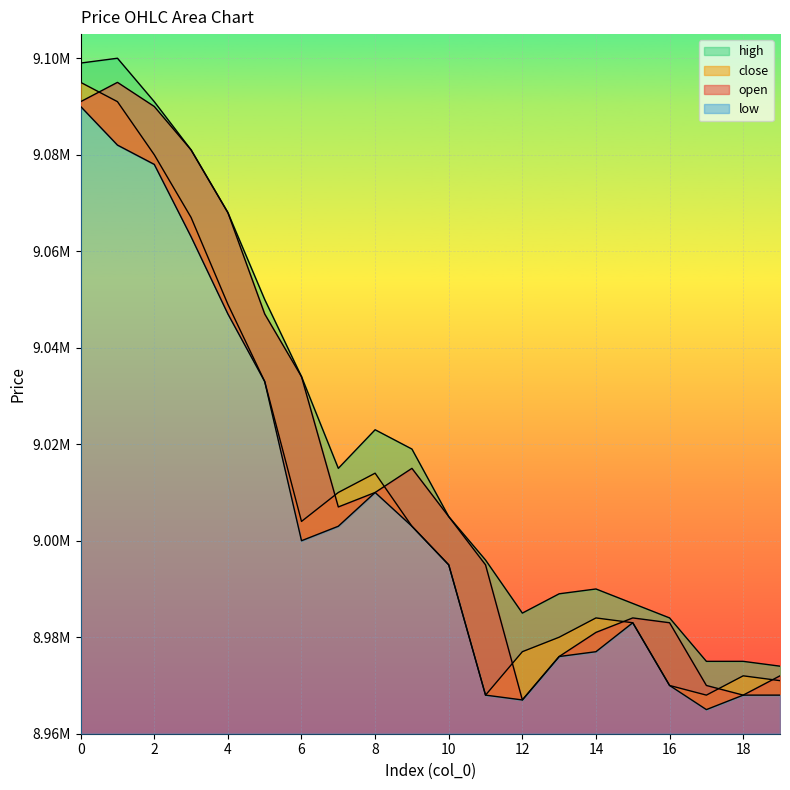

Which series has the widest spread of values?

open